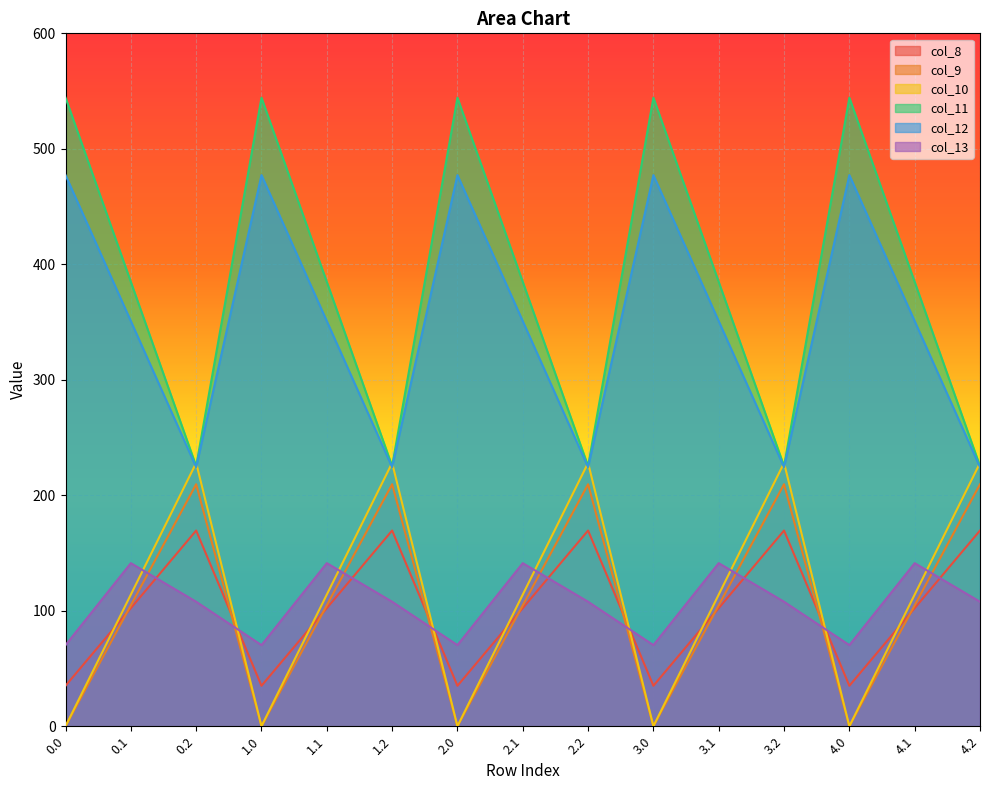

At how many categories does at least one series exceed 355?

10